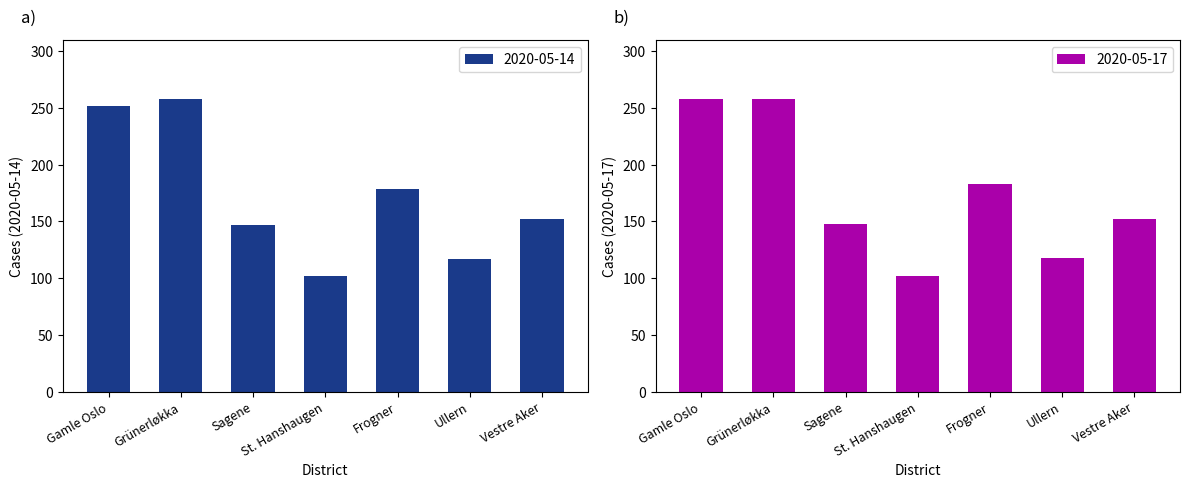

What is the highest value of the 2020-05-14 series?

258